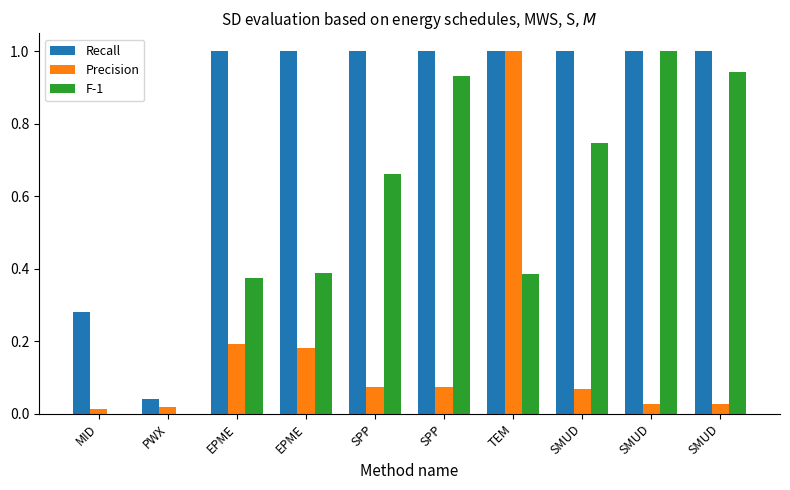

The Precision series shows 0.0 at MID. True or false?

True